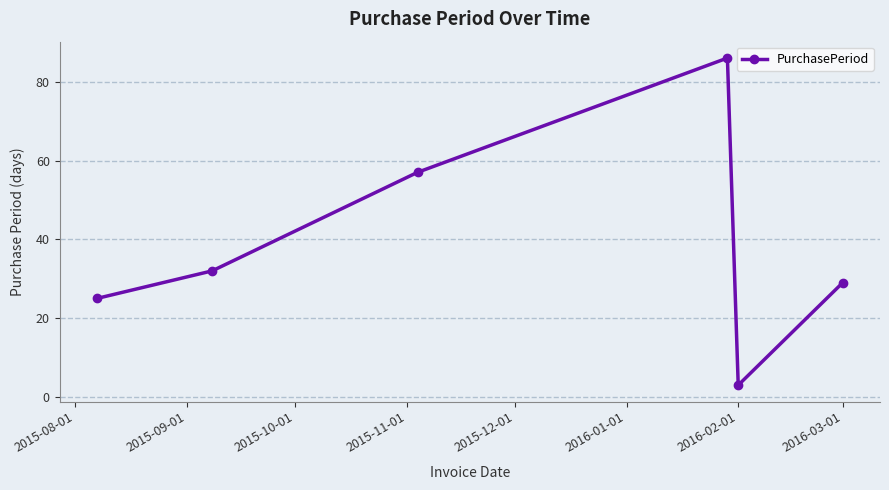

What is the average value?

39